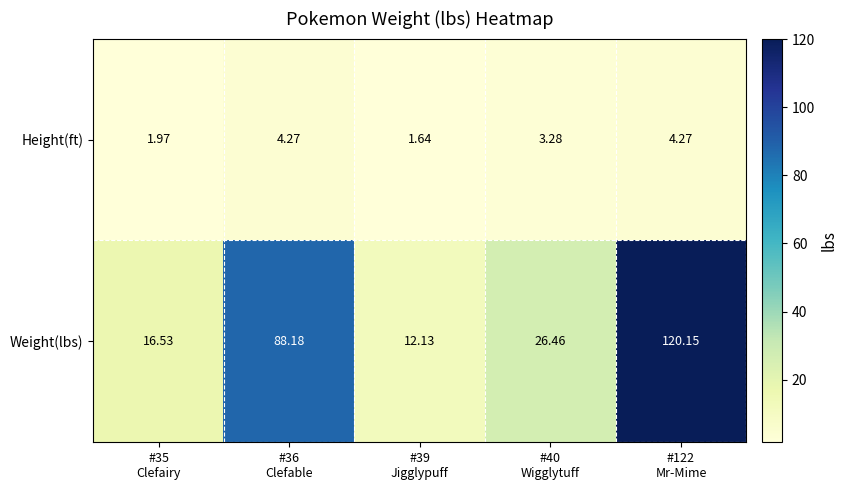

Which series has the widest spread of values?

Weight(lbs)